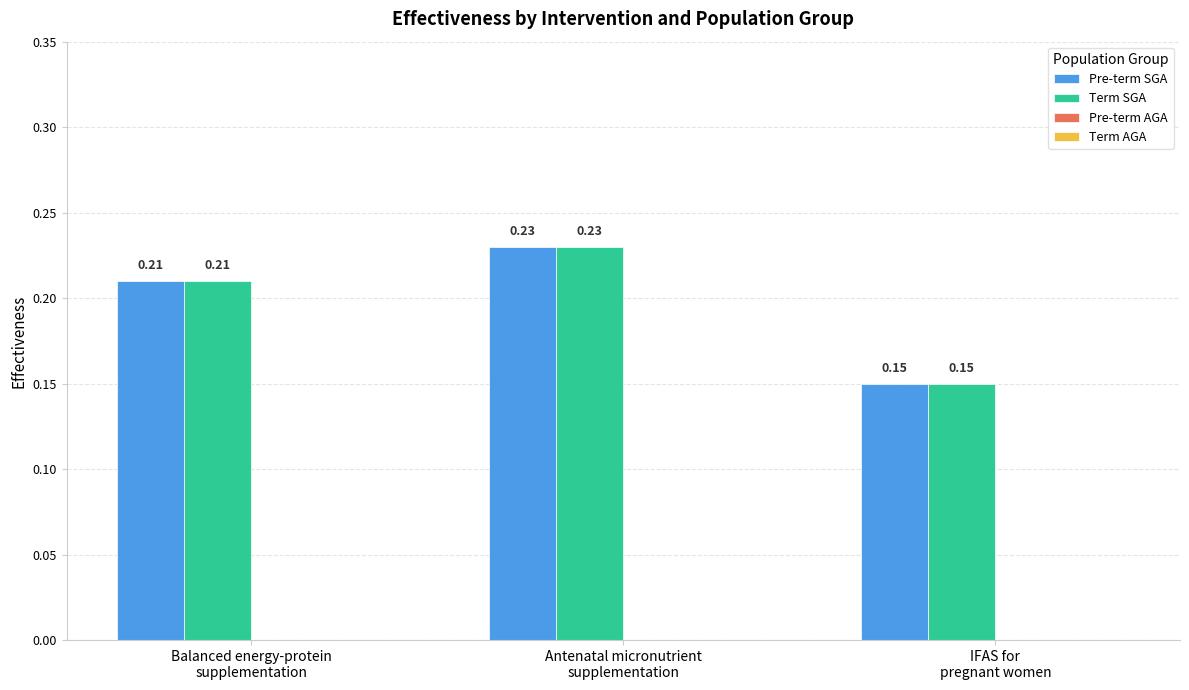

What is the sum of all Pre-term SGA values?

0.6